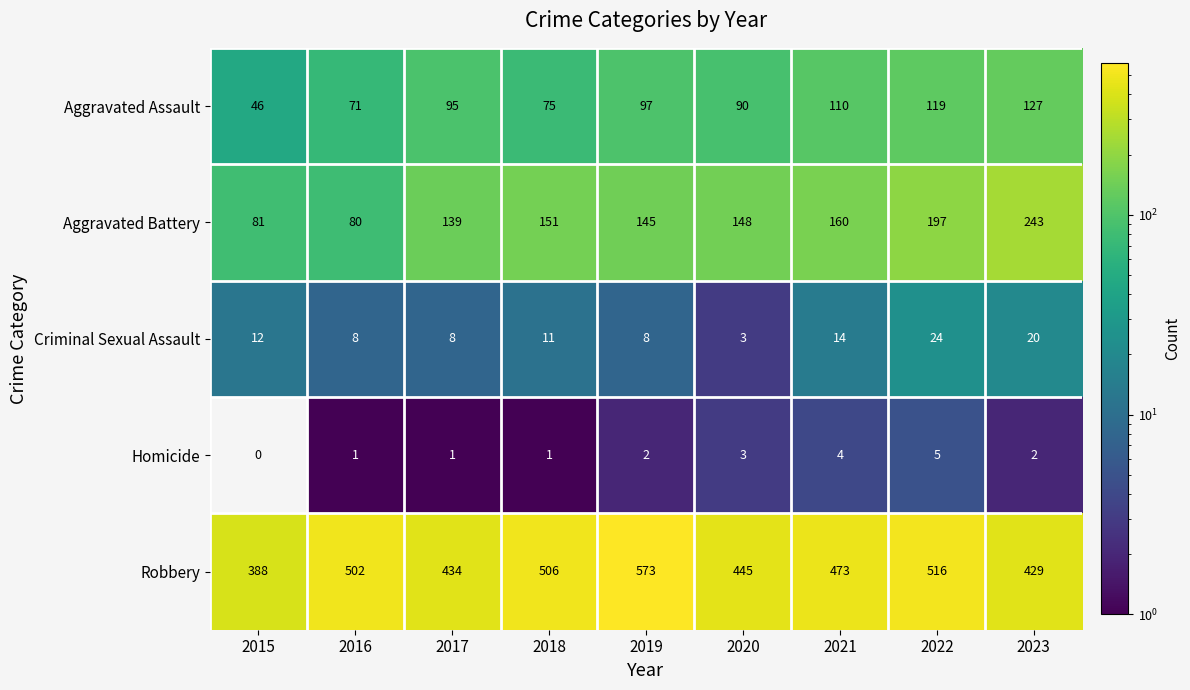

What is the greatest value displayed?

573